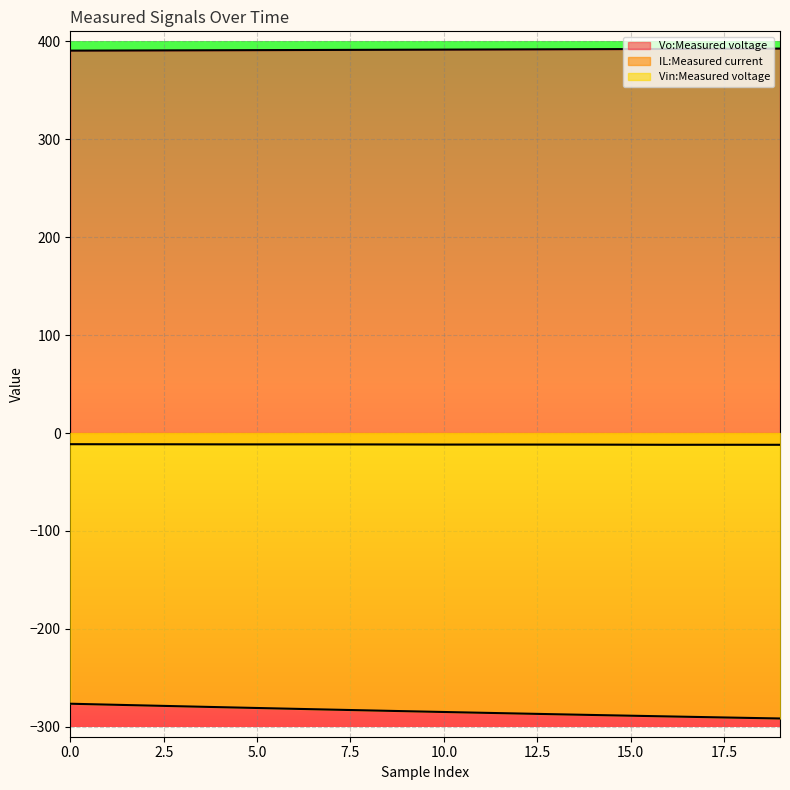

What is the spread (max minus min) of values at 6?

672.4